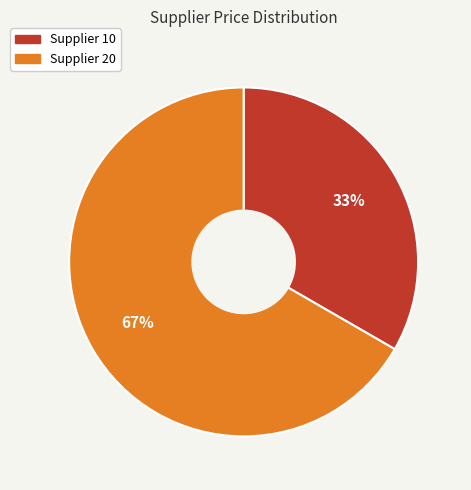

How many segments does this pie chart have?

2